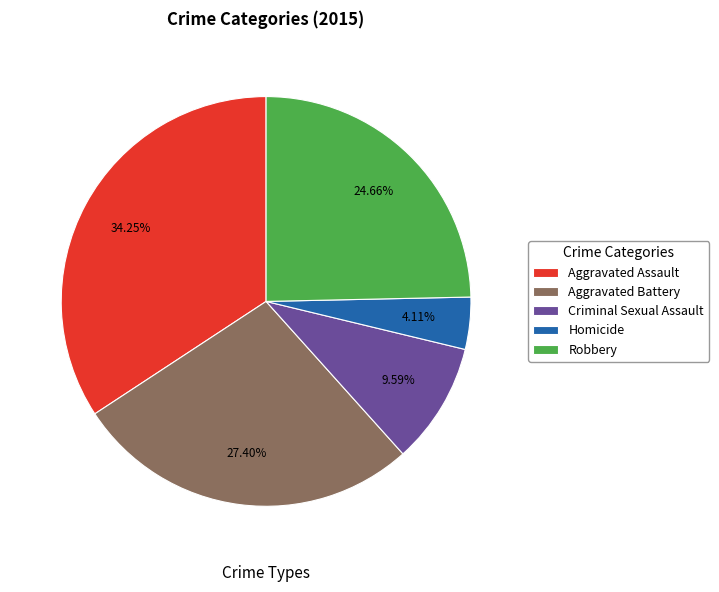

To the nearest percent, what percentage of the pie is Robbery?

25%